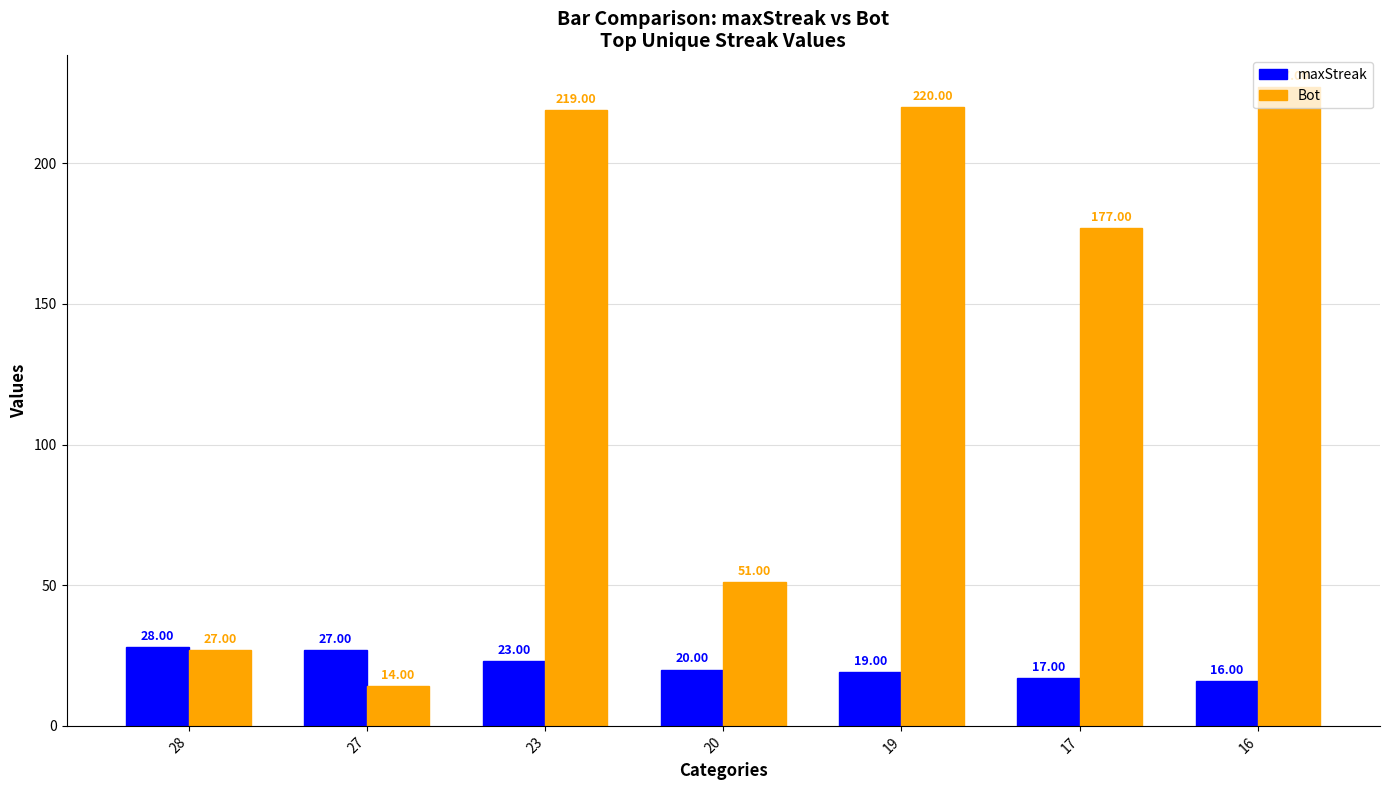

What is the sum of the maxStreak values at 19 and 23?

42